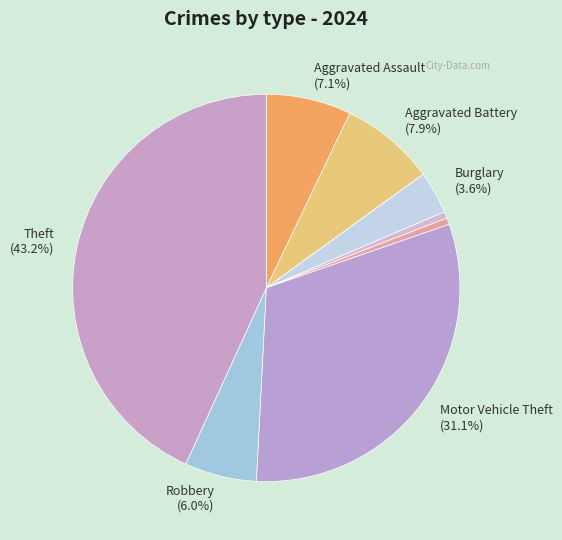

To the nearest percent, what is the average slice percentage?

11%